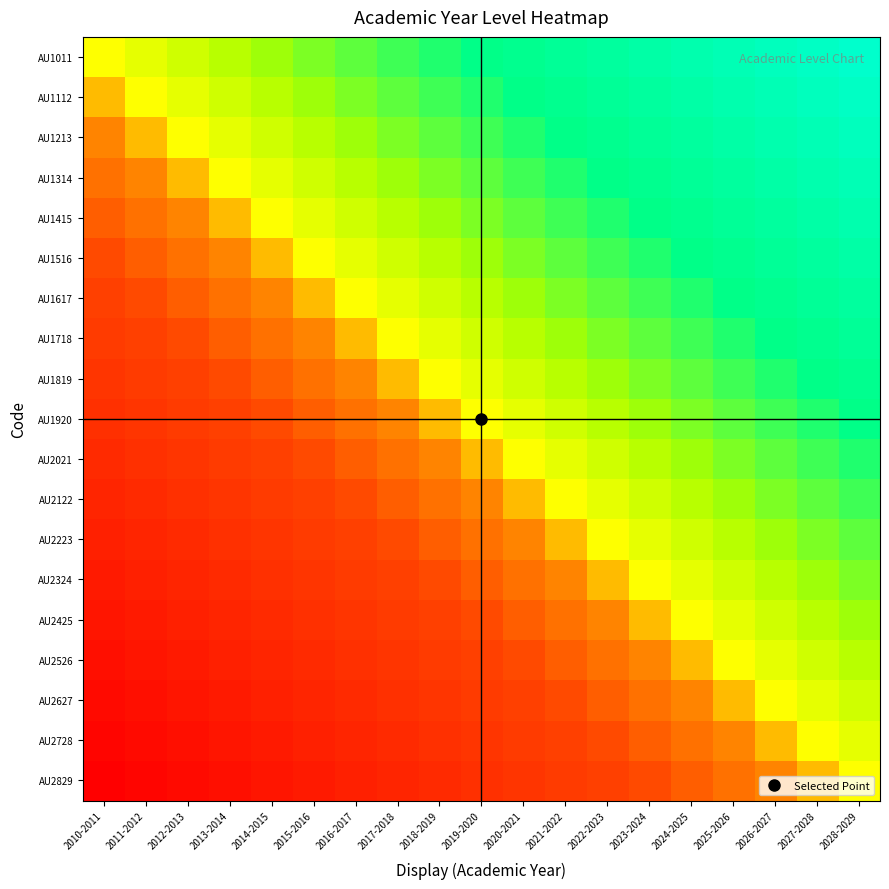

What is the difference between the highest and lowest values at 2023-2024?

1.0